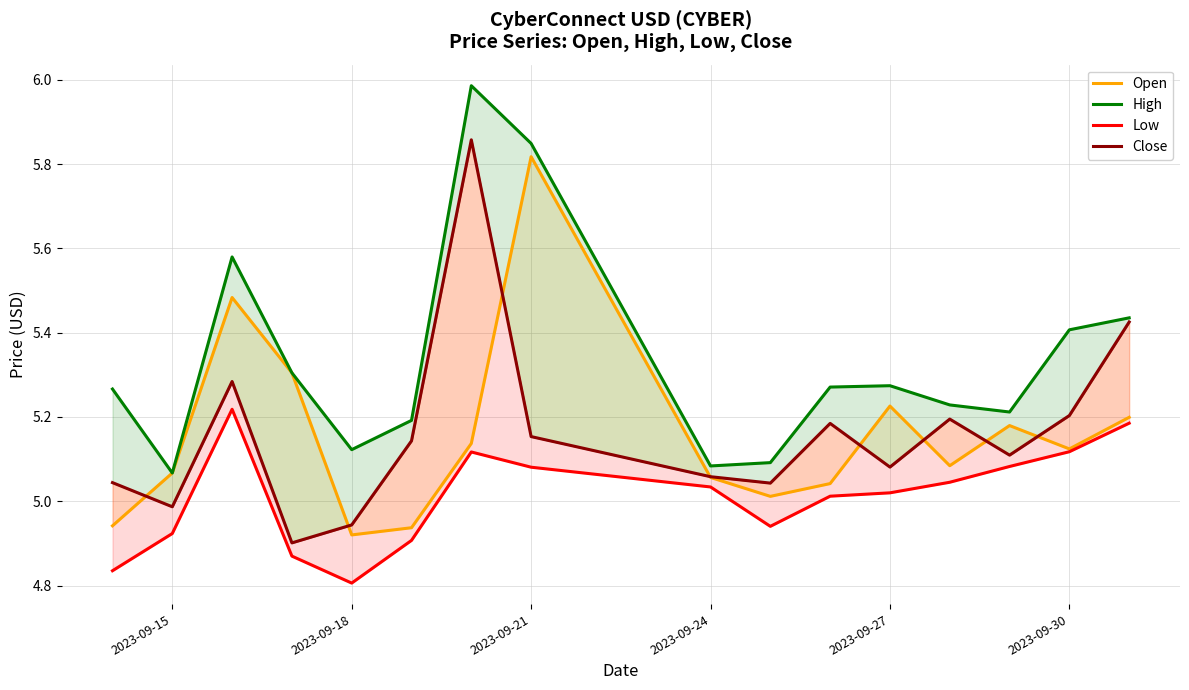

What is the minimum value for Open?

4.9